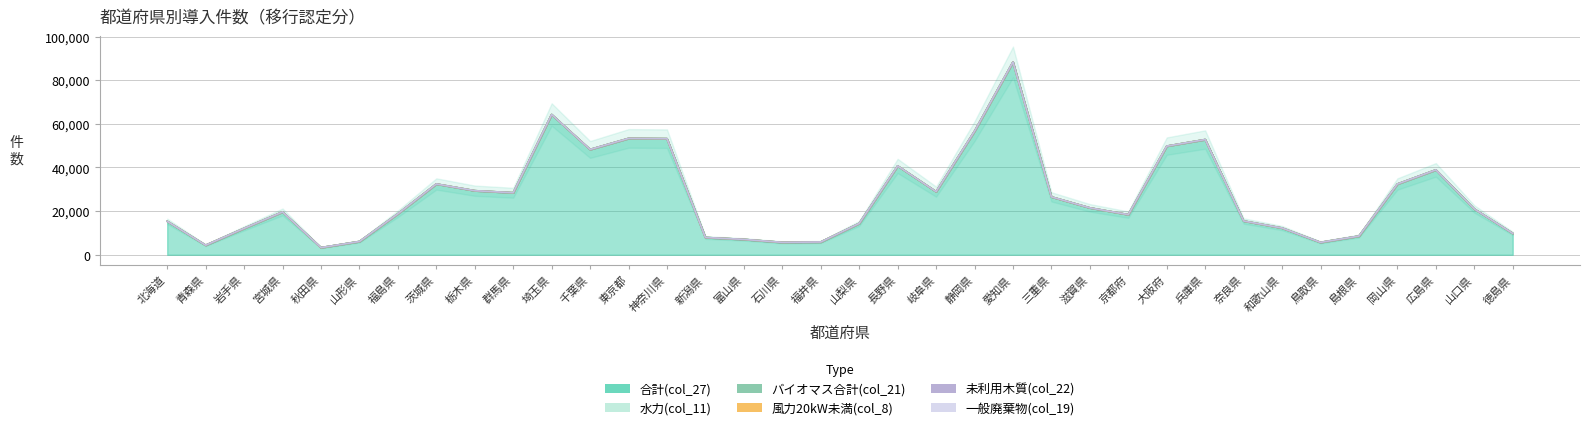

What are all the series names shown in the legend?

合計(col_27), 水力(col_11), バイオマス合計(col_21), 風力20kW未満(col_8), 未利用木質(col_22), 一般廃棄物(col_19)